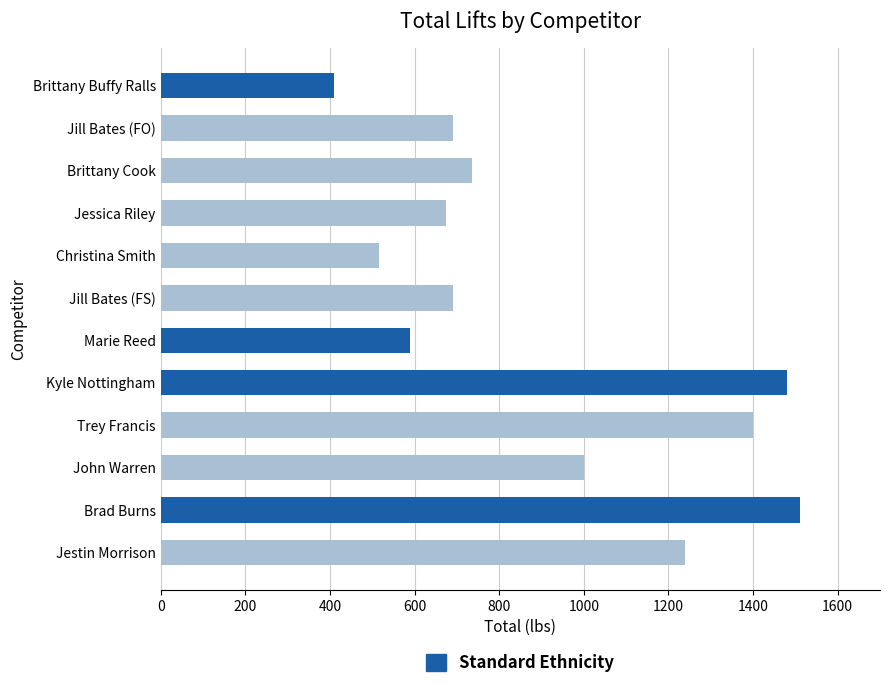

What is the difference between the maximum and second lowest values?

995